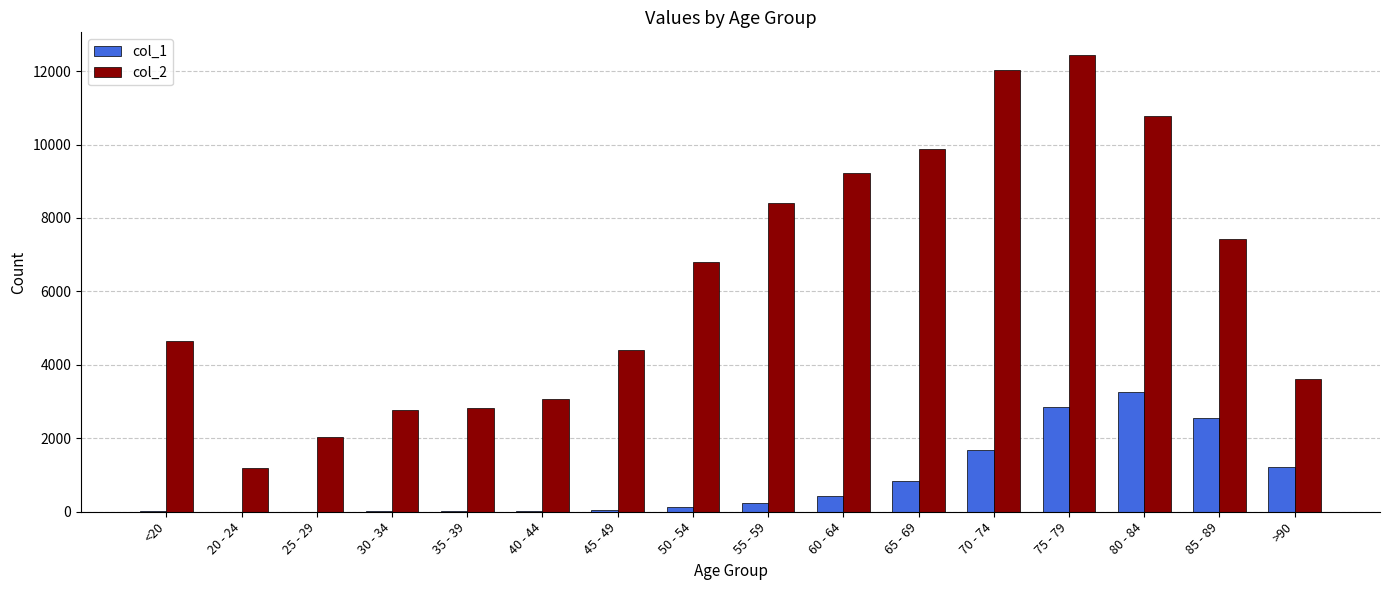

At which label is col_1 closest to 1638?

70 - 74